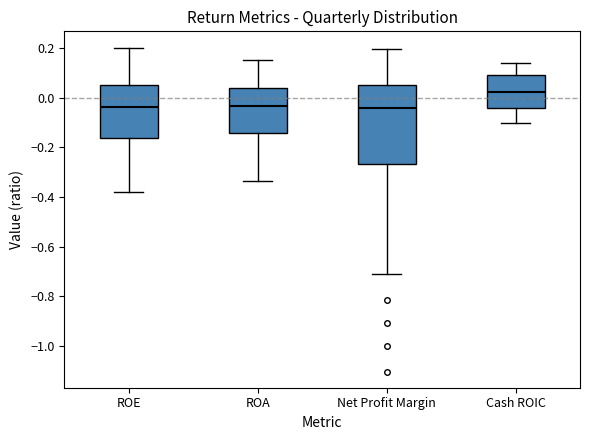

Reading left to right, read every box against the y-axis: the position of its median line, the range the box covers, and the ends of its whiskers. The values are not printed on the chart, so give them approximately, as read against the axis.

ROE: median -0.04, box -0.16 to 0.06, whiskers -0.38 to 0.20
ROA: median -0.04, box -0.14 to 0.04, whiskers -0.34 to 0.16
Net Profit Margin: median -0.04, box -0.26 to 0.04, whiskers -0.72 to 0.20
Cash ROIC: median 0.02, box -0.04 to 0.10, whiskers -0.10 to 0.14